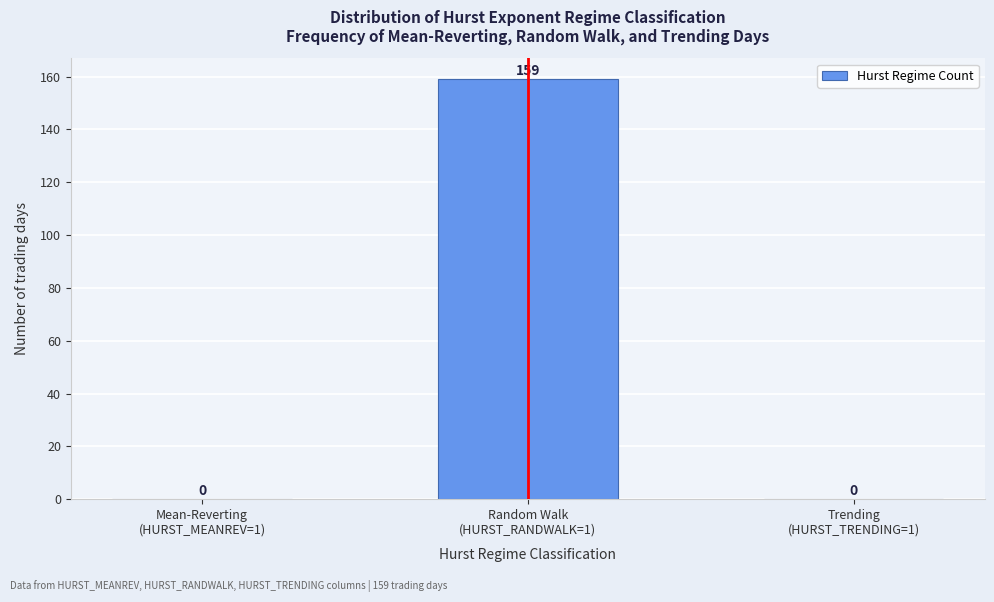

What is the maximum value shown in the chart?

159